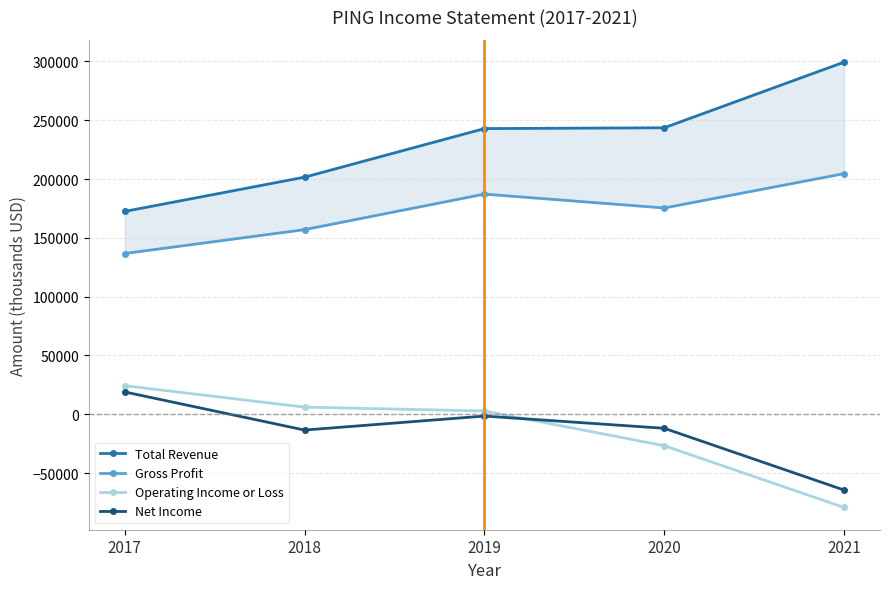

Which series has the largest total across all categories?

Total Revenue